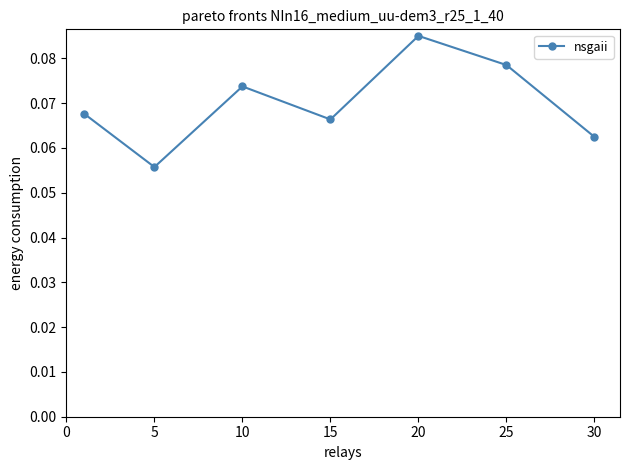

How many interior local valleys (lower than both neighbors) does the data have?

2